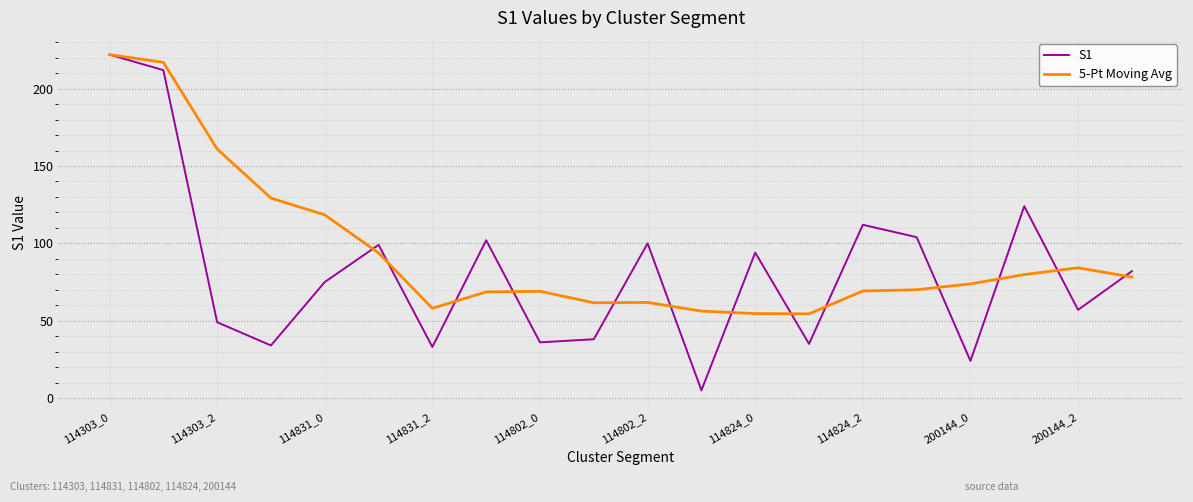

Rank the series by their average value, from highest to lowest.

5-Pt Moving Avg, S1